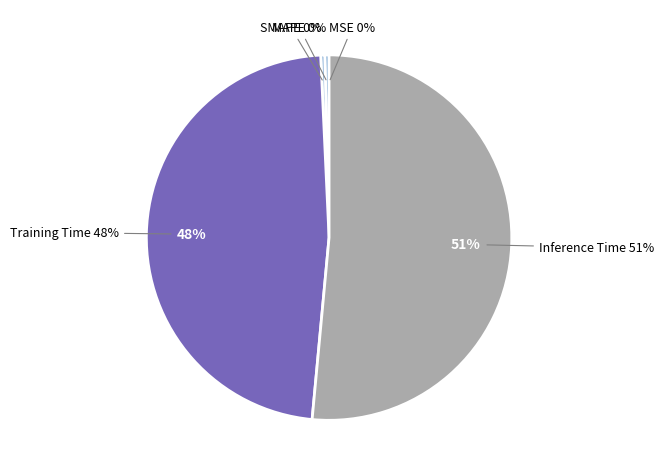

To the nearest percent, what is the difference between the Training Time and MAPE slice percentages?

47%